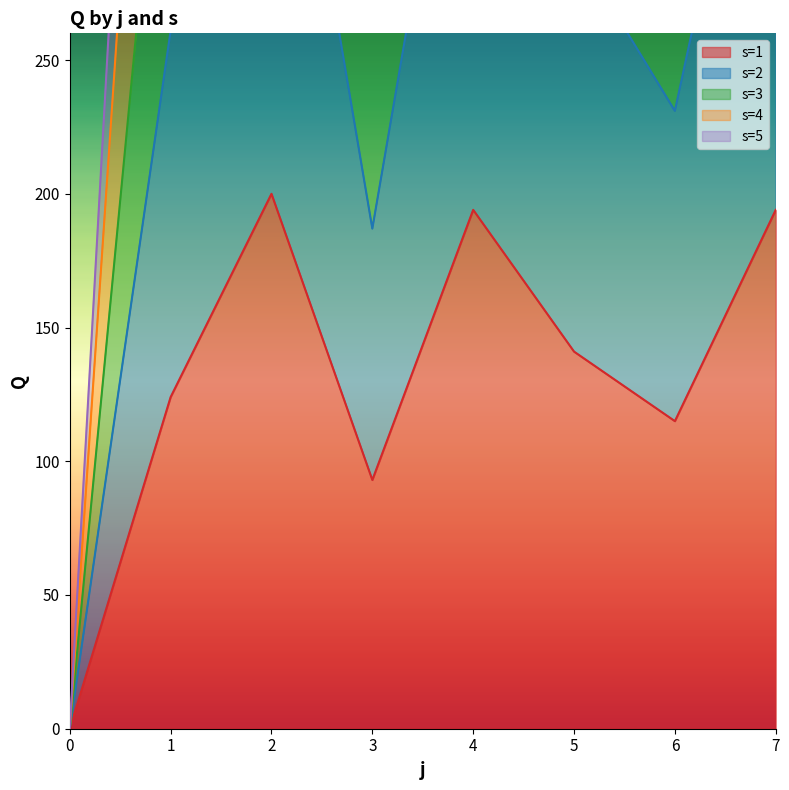

The value of s=2 at 2 is 232. True or false?

False